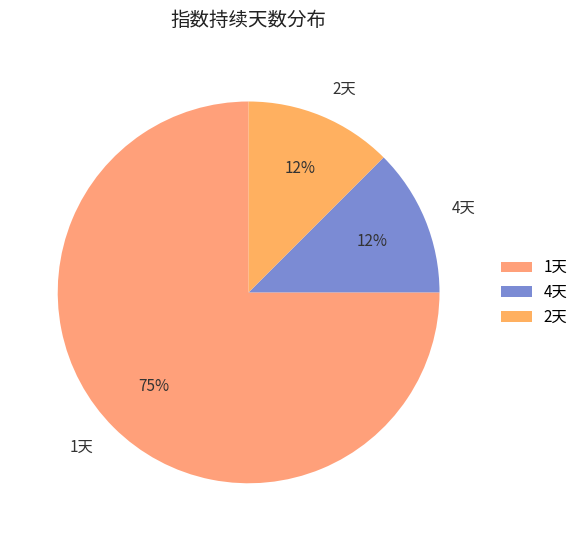

Is the sum of 4天 and 1天 greater than half?

Yes